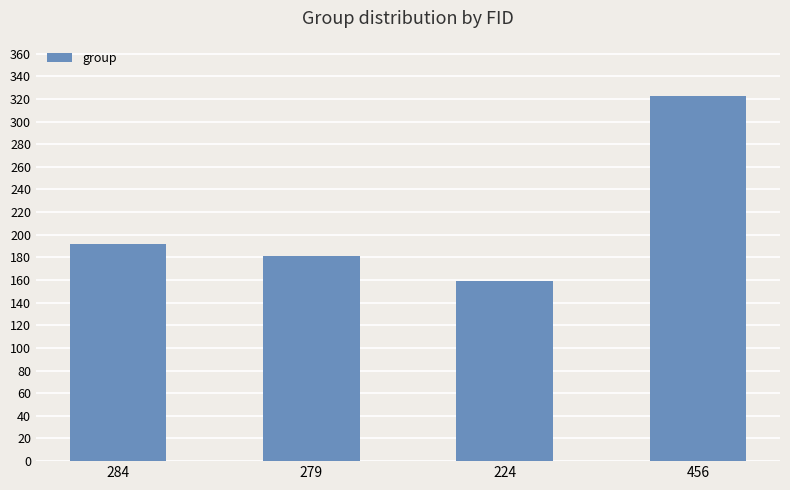

Reading right to left, list all the values displayed in this chart.

323	159	181	192